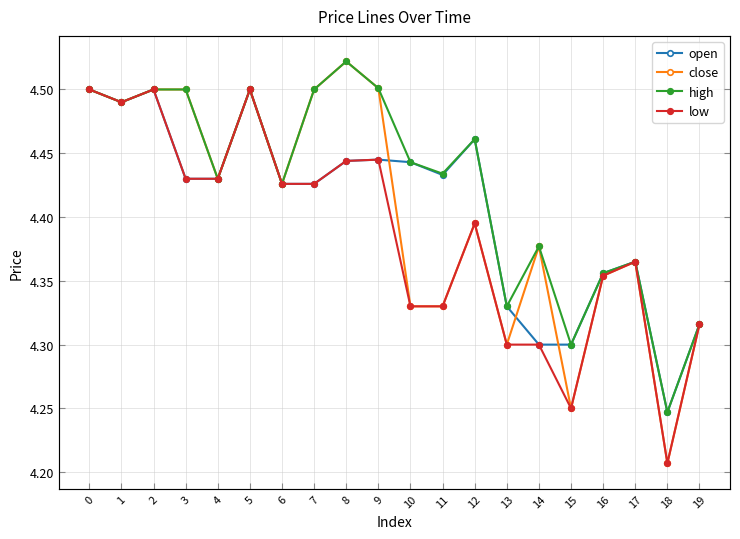

Which category has the highest value across all series?

8